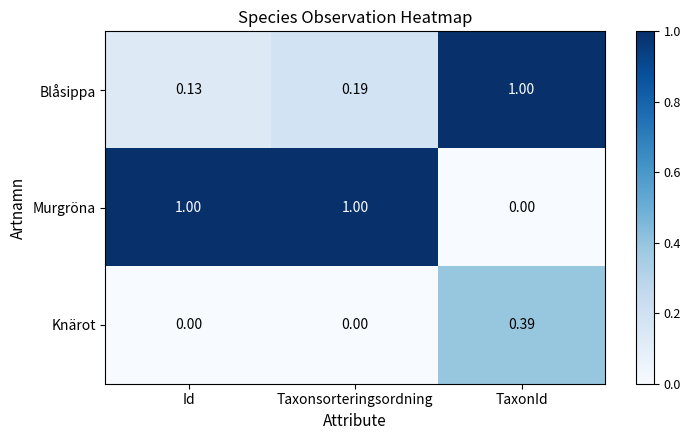

Where is Murgröna nearest to the value 0?

TaxonId